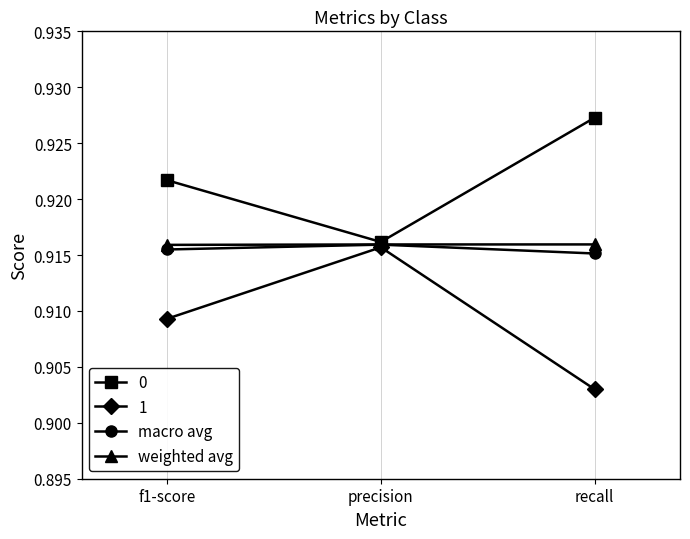

What position from the right is precision?

2